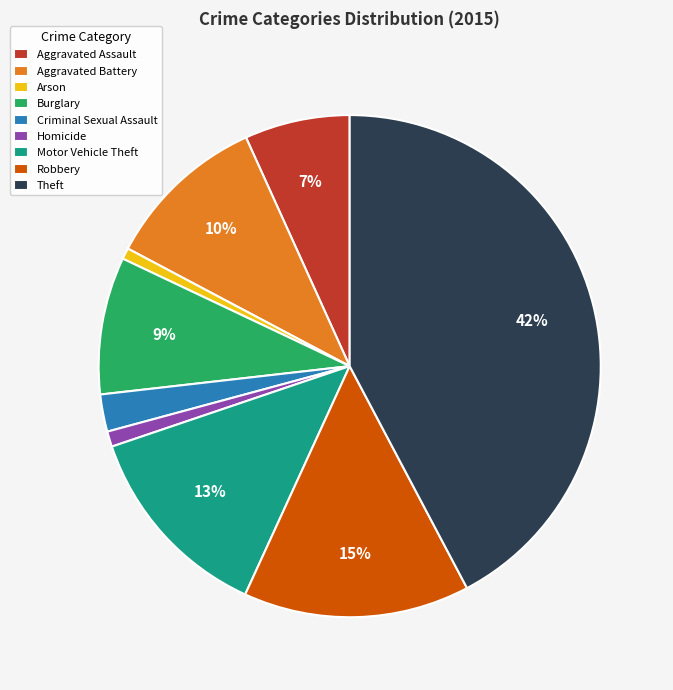

Which category has the biggest portion of the pie?

Theft